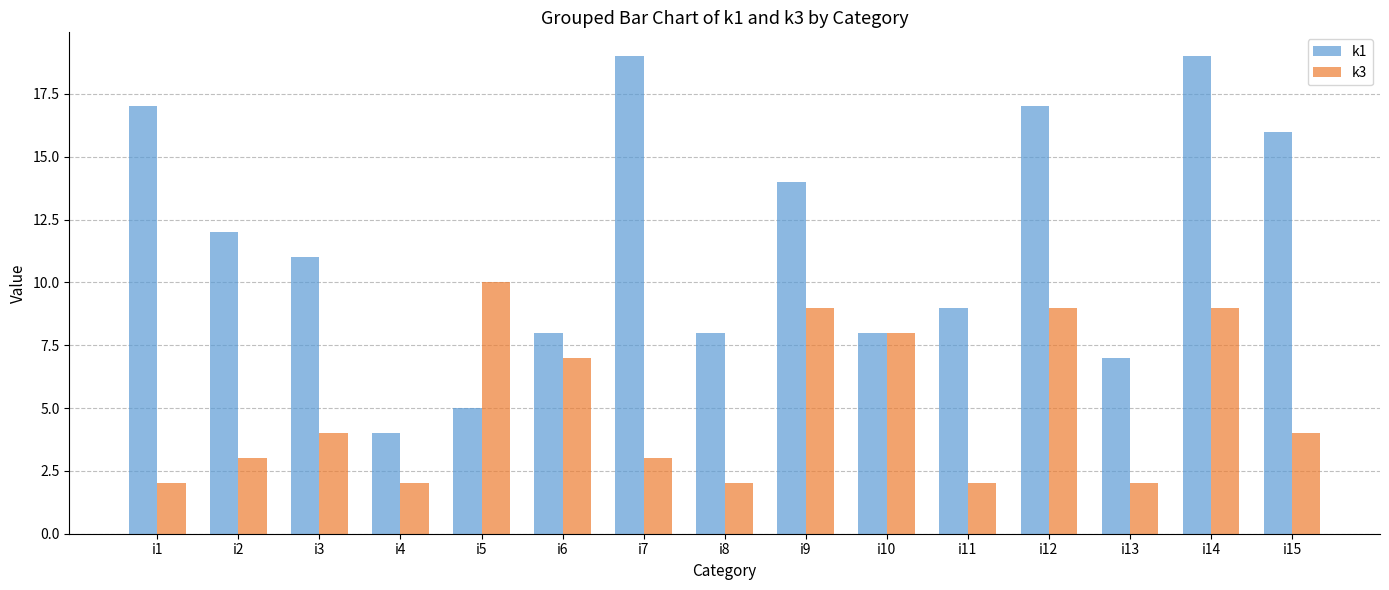

What is the spread (max minus min) of values at i7?

16